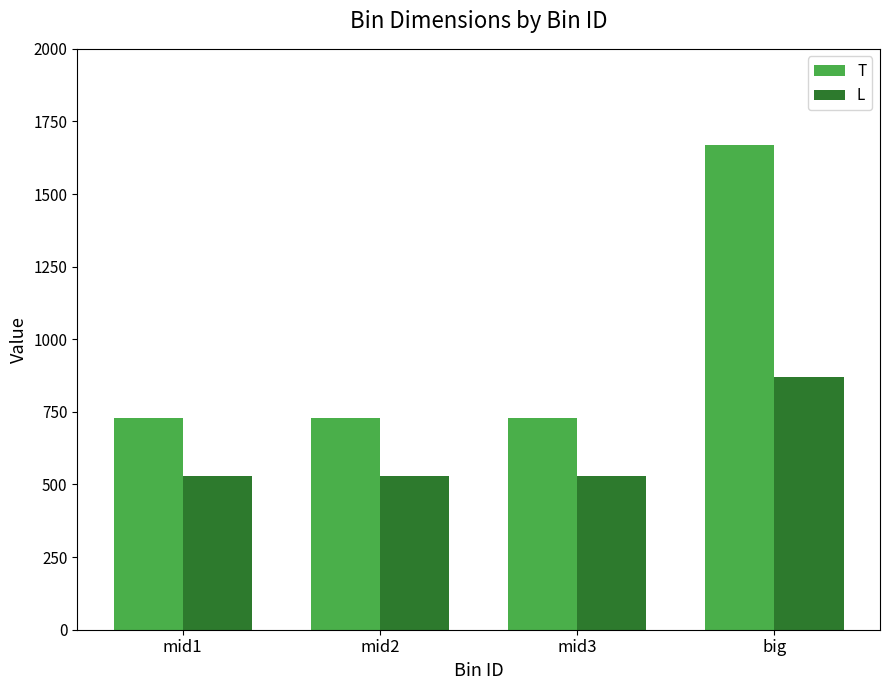

What is the greatest value displayed?

1670